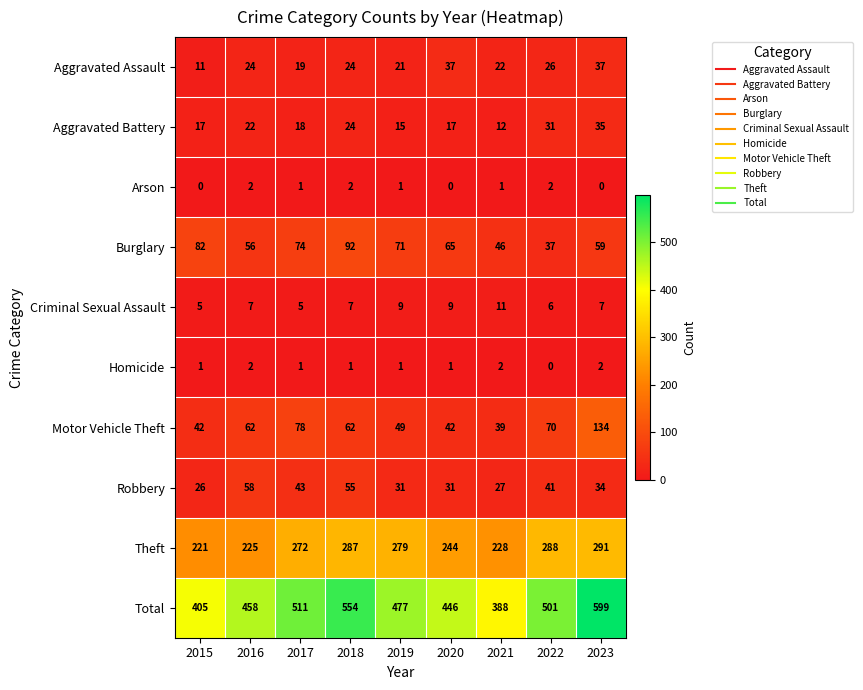

At which label is Burglary closest to 64?

2020